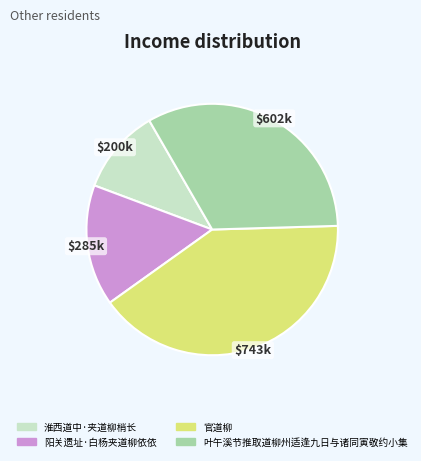

What is the smallest slice in the pie chart?

淮西道中·夹道柳梢长